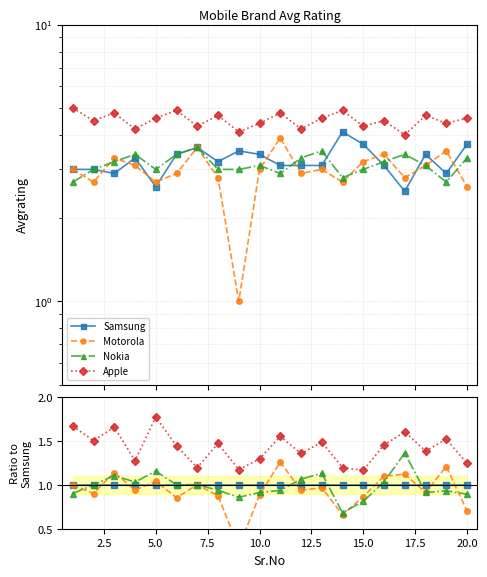

What is the value of the Apple point at the 3rd from the left?

1.7